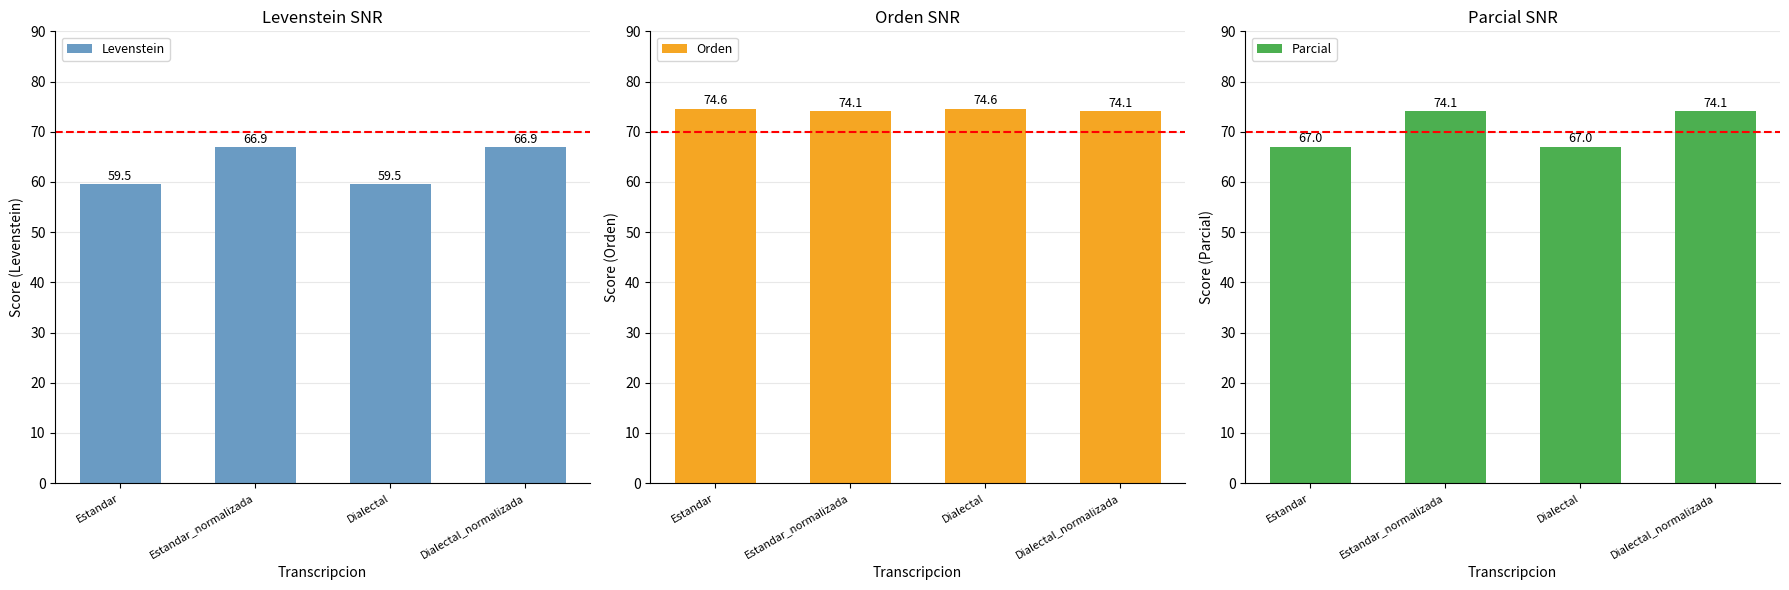

How many bars are there in each group?

3